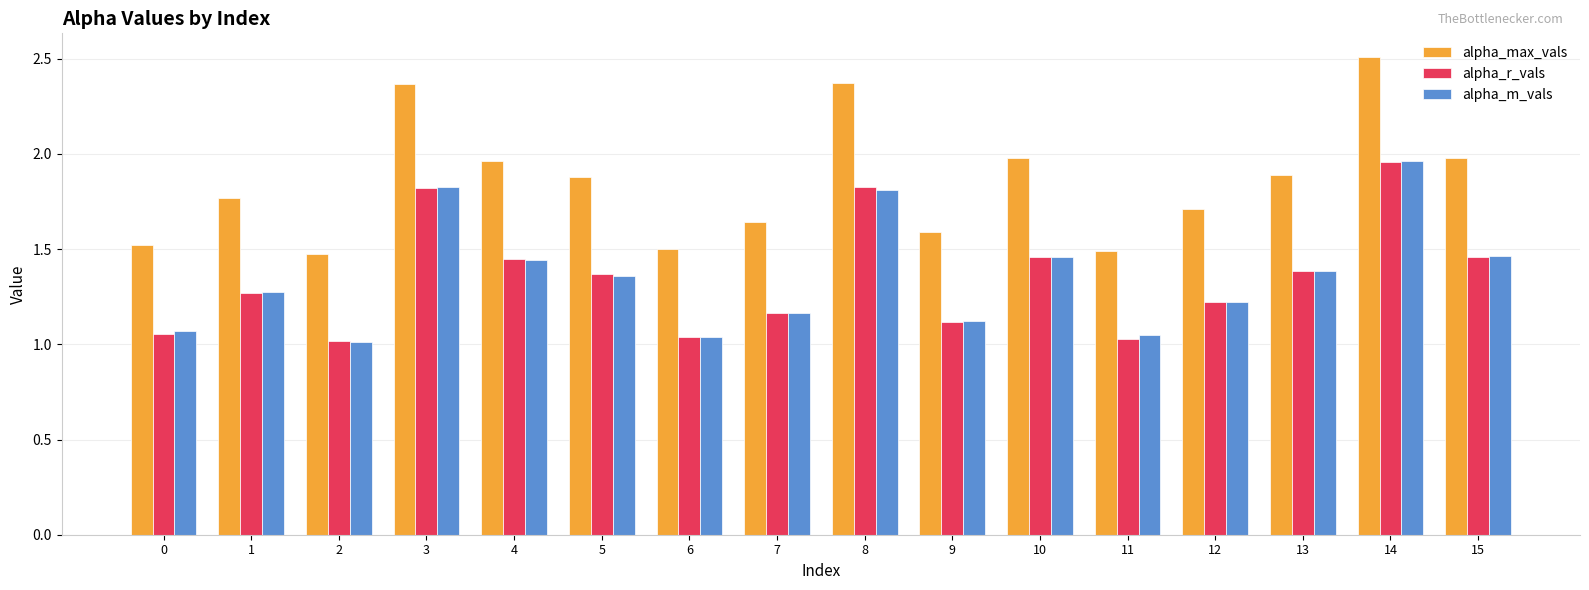

True or false: alpha_r_vals has a value of 0.5 at 9.

False